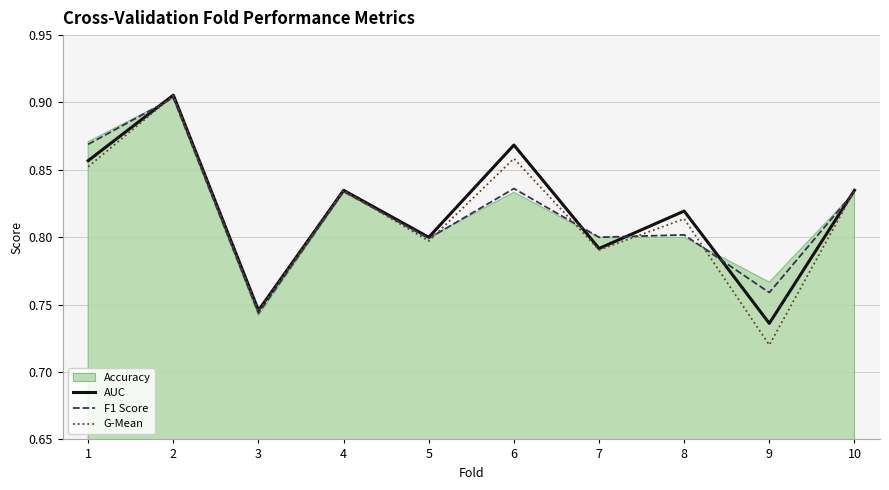

Where is the first local minimum for AUC?

3